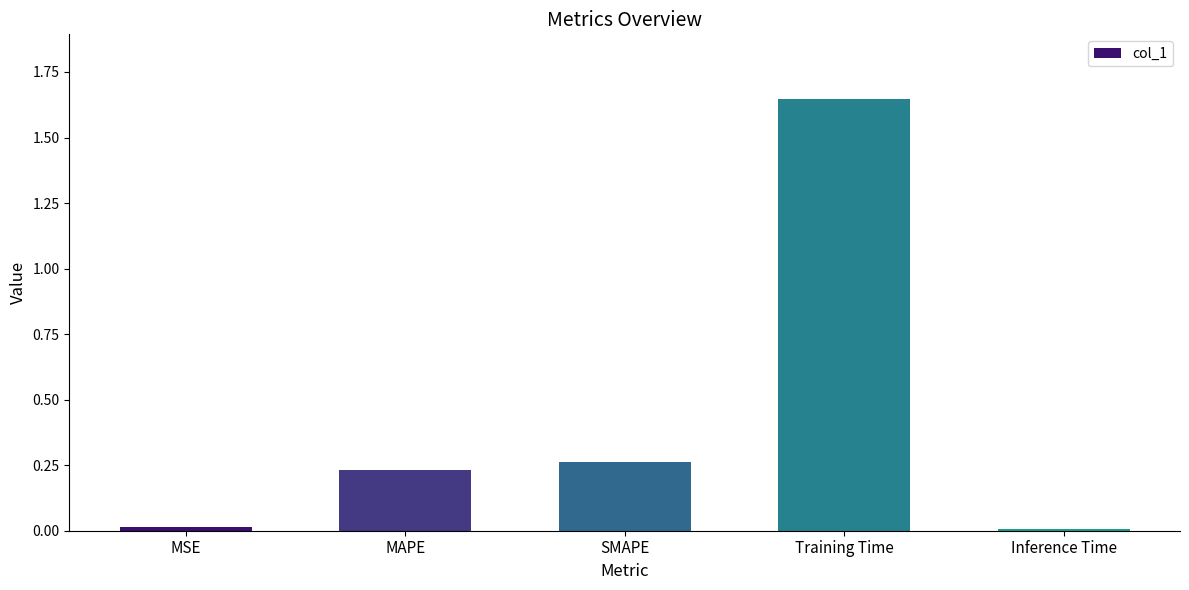

The chart shows a value of 1.0 at Training Time. True or false?

False